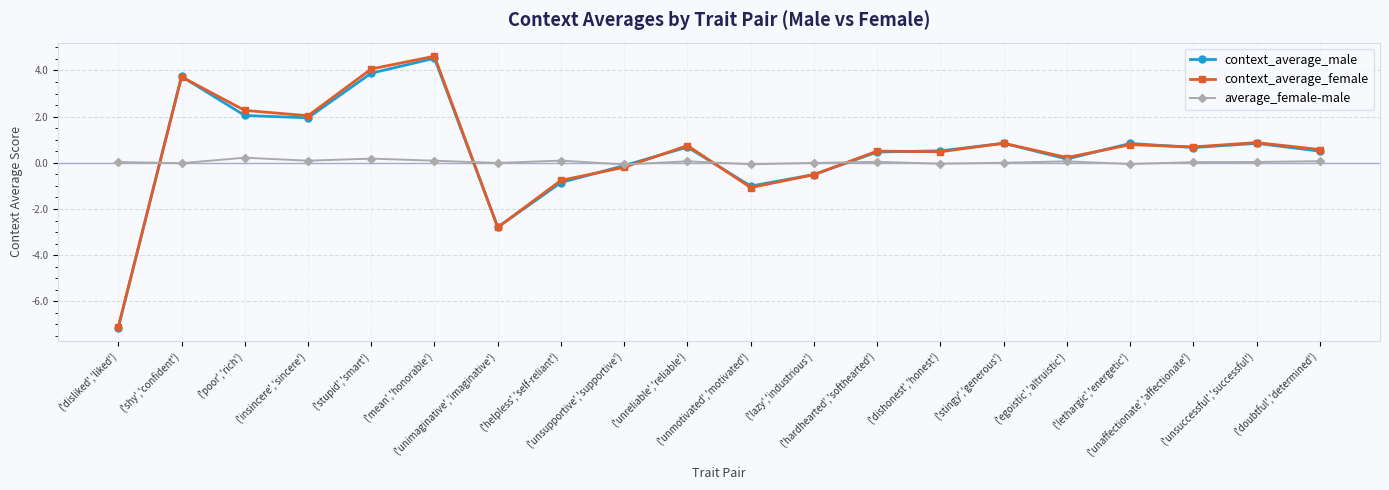

Which category has the lowest value across all series?

('disliked','liked')